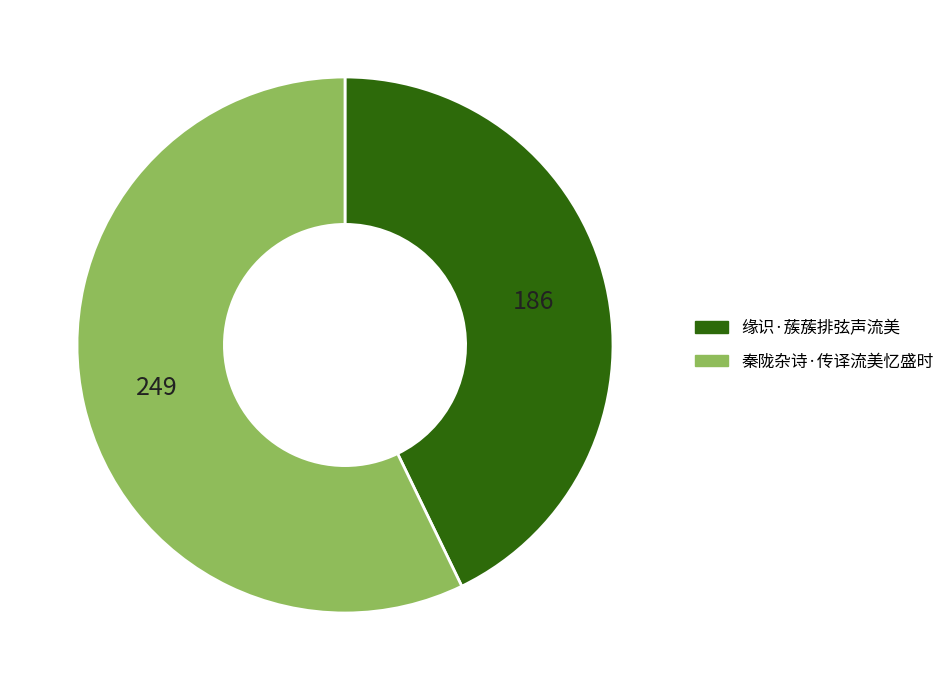

How many slices are in this pie chart?

2